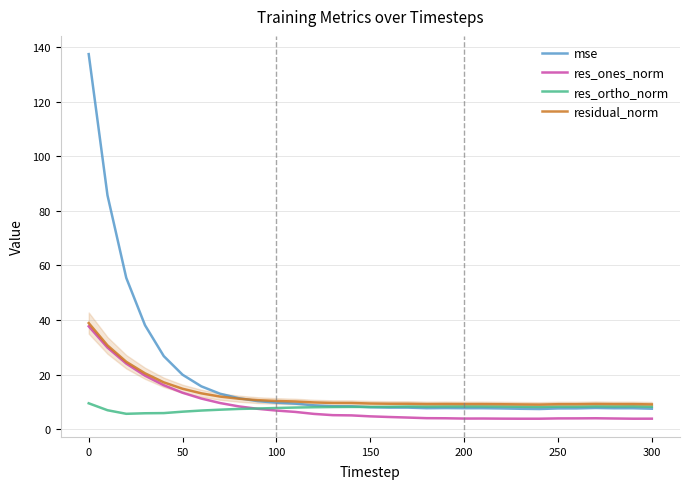

Which series has the largest range (max minus min)?

mse